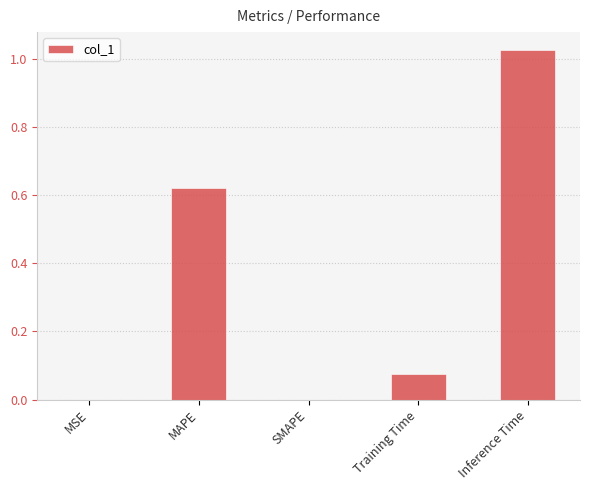

True or false: the data shows 0.2 at MAPE.

False